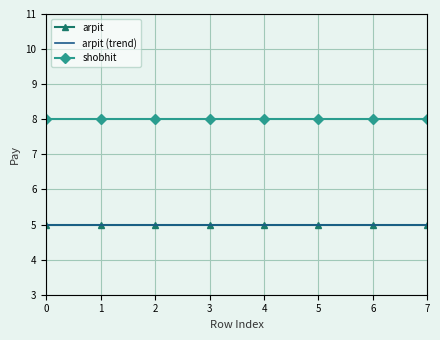

What are all the series names shown in the legend?

arpit, arpit (trend), shobhit